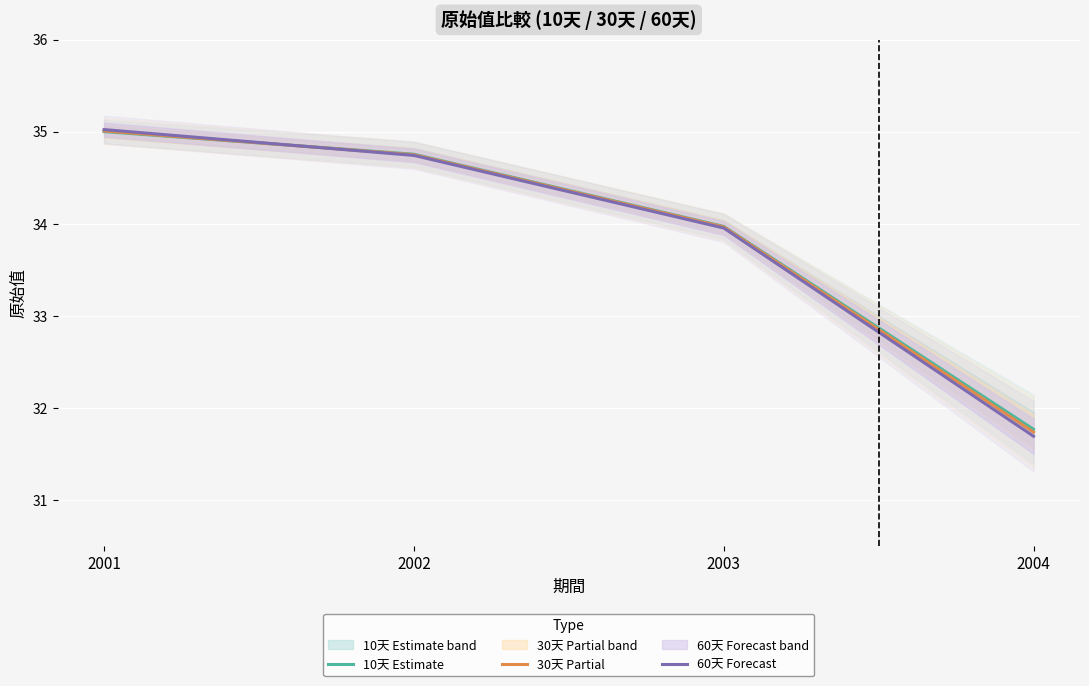

Where does the 30天 Partial series first go above 34?

2001